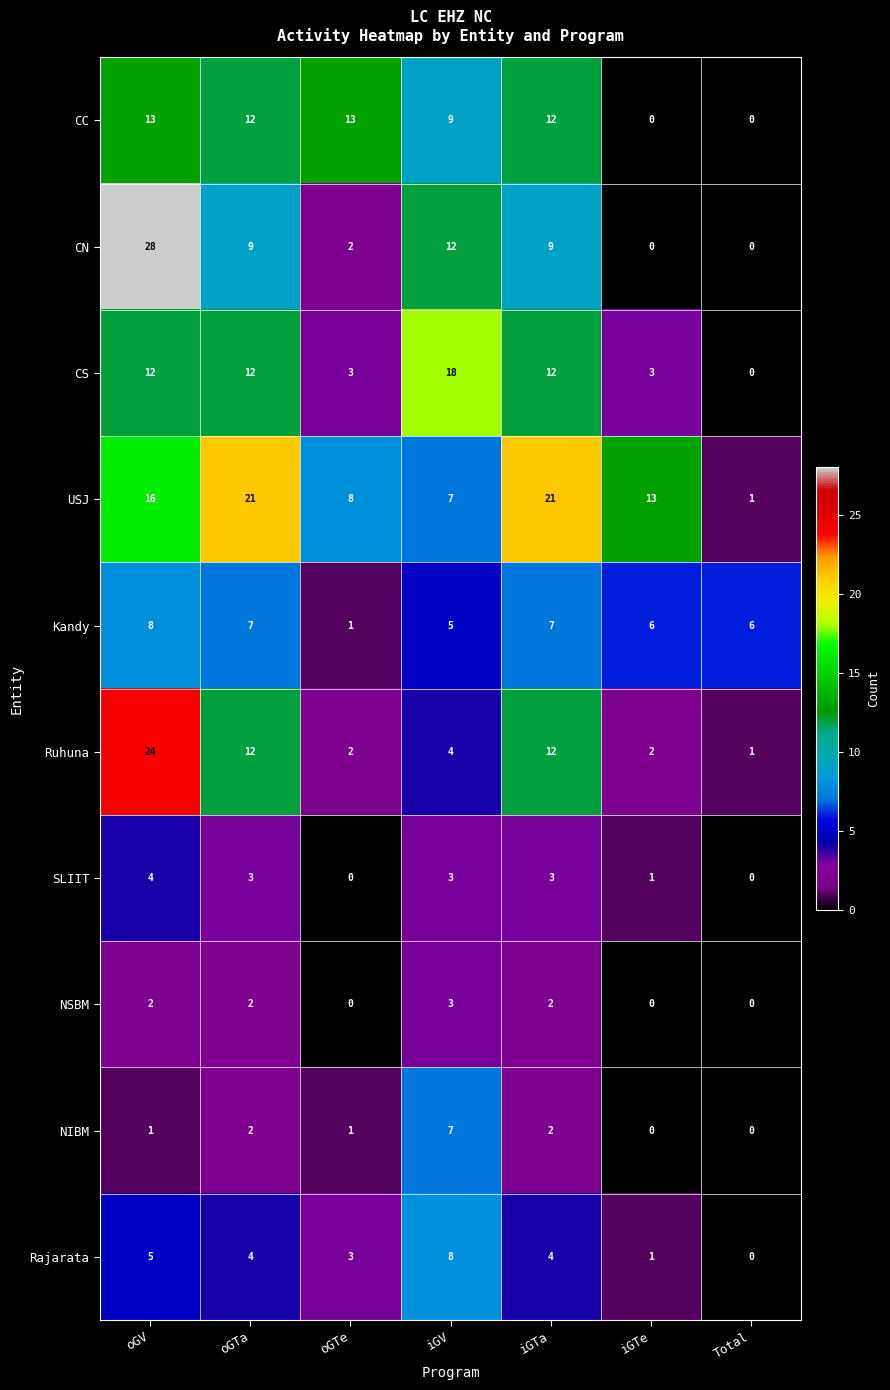

True or false: NSBM has a value of 0 at oGTe.

True